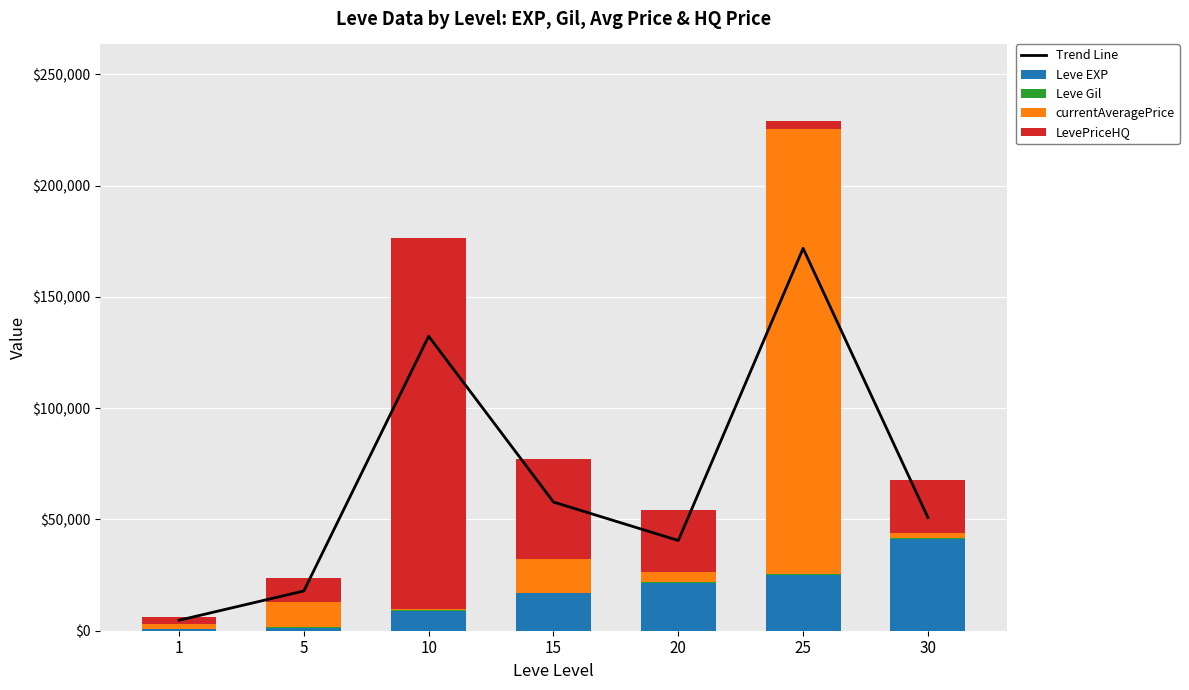

Which category has the highest value across all series?

25